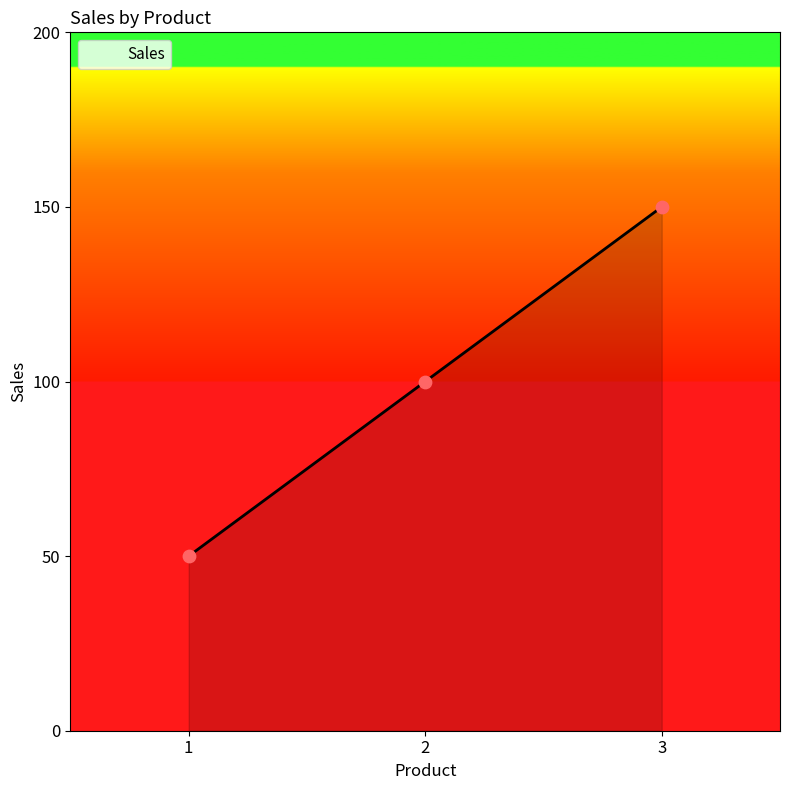

What is the change in value from 2 to 3?

+50